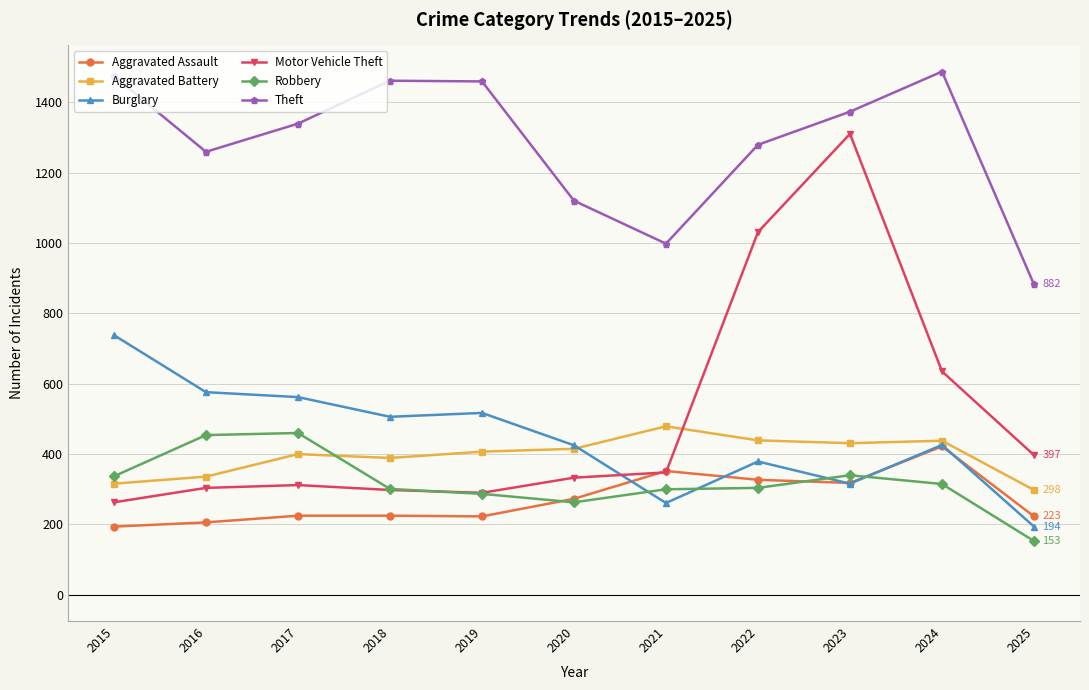

True or false: Theft and Aggravated Assault cross at least once.

False